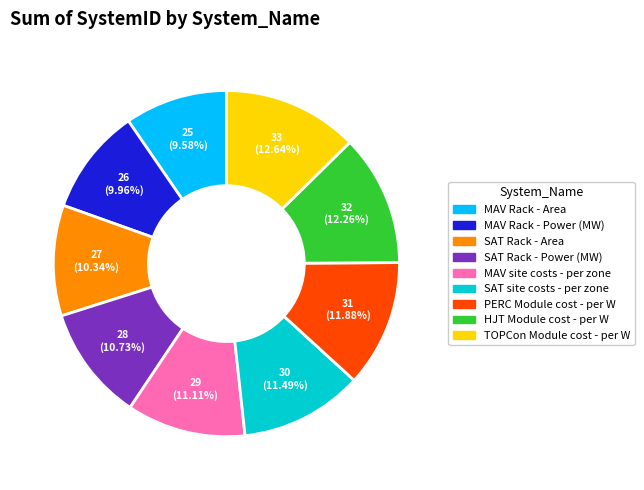

Is the sum of SAT site costs - per zone and HJT Module cost - per W greater than half?

No